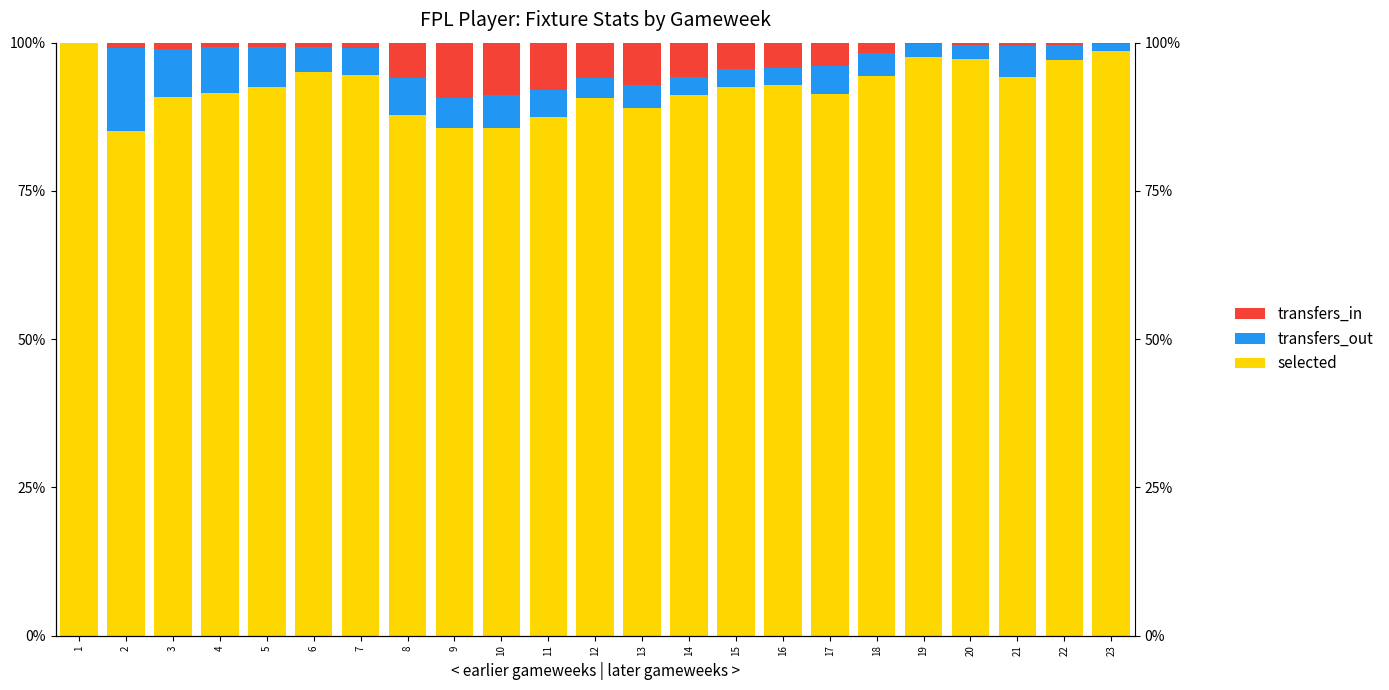

At which label does selected reach its minimum?

2